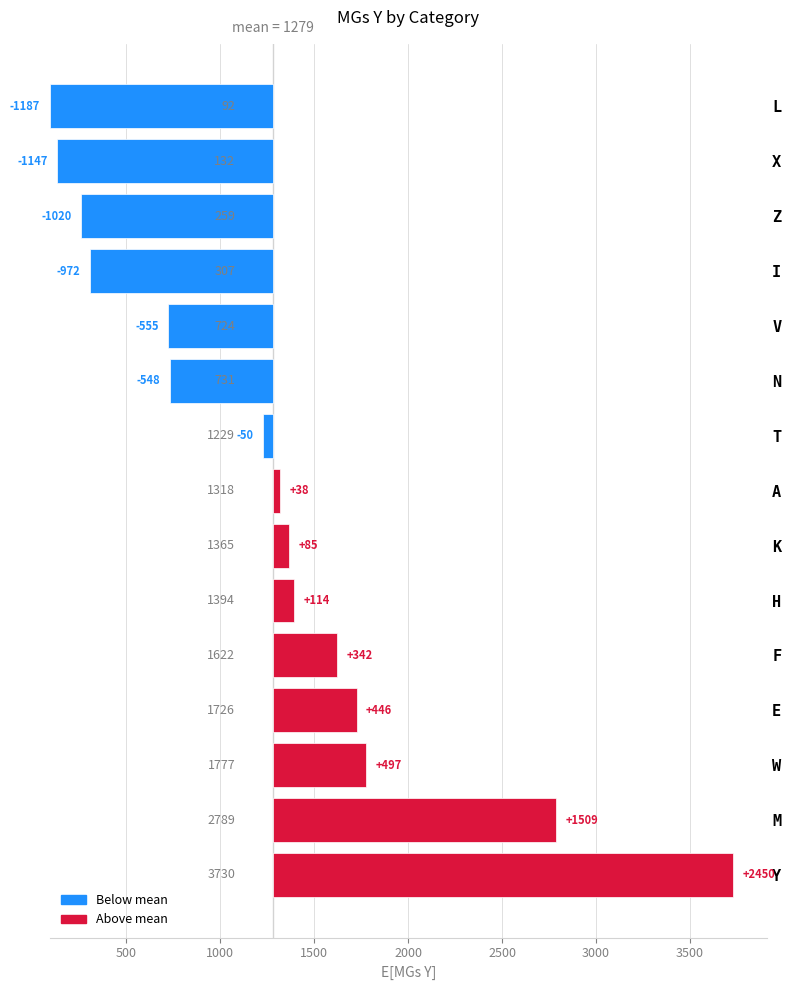

Does the chart contain any negative values?

No